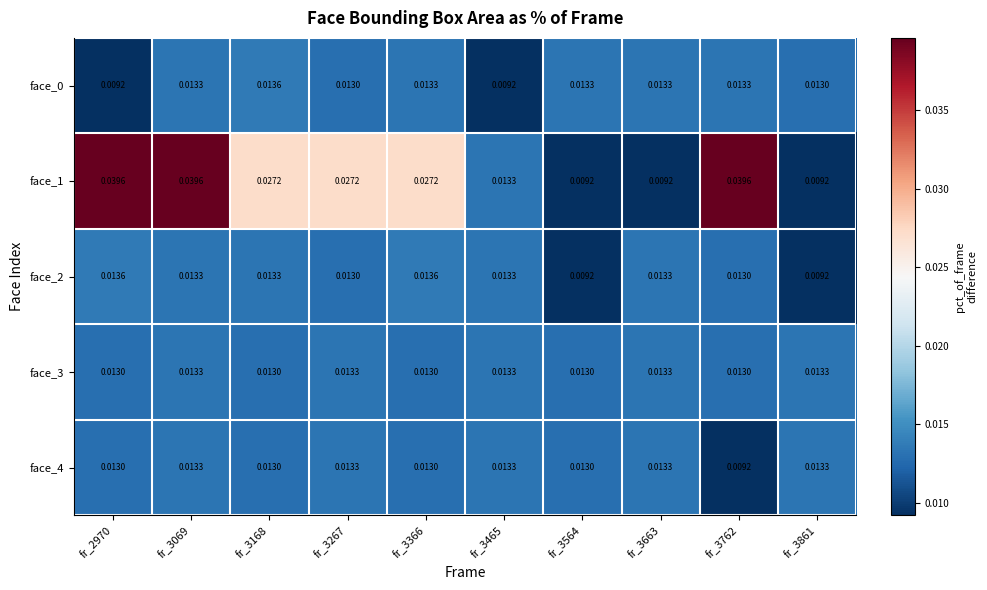

Is the value of face_1 at fr_3267 greater than the value of face_2 at fr_3069?

Yes